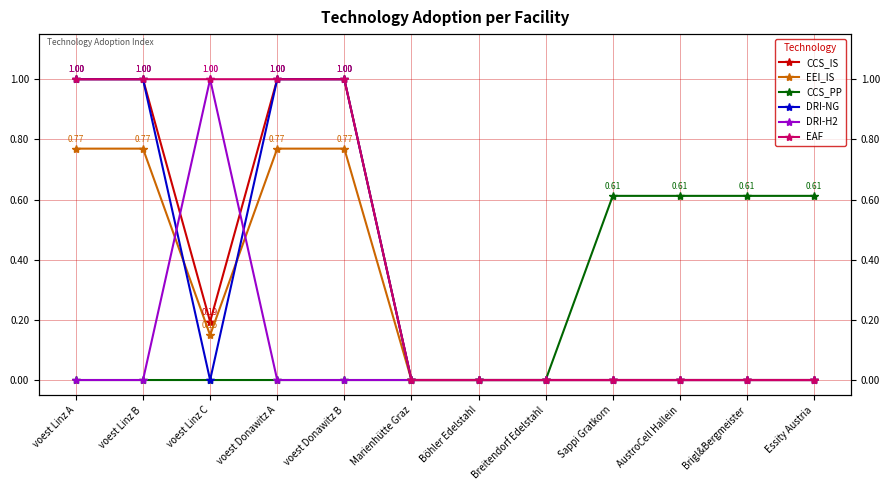

What position from the left is voest Linz A?

1